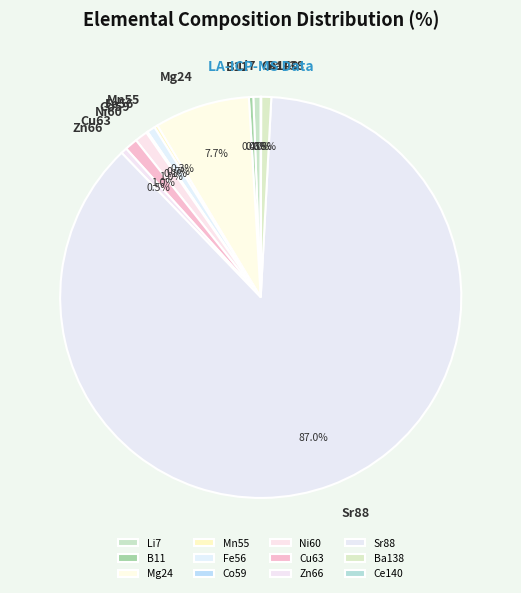

What is the ratio of the value at Ni60 to the value at Ba138?

1.3